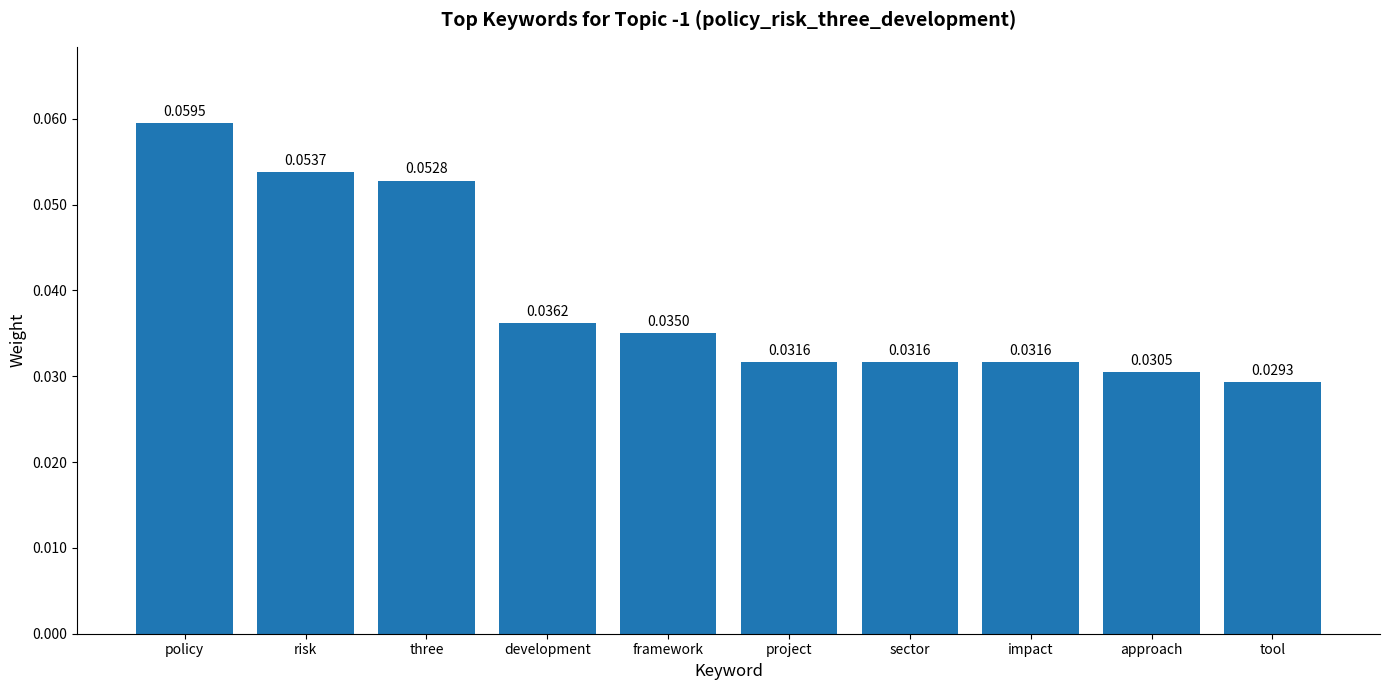

What is the sum of all values?

0.4